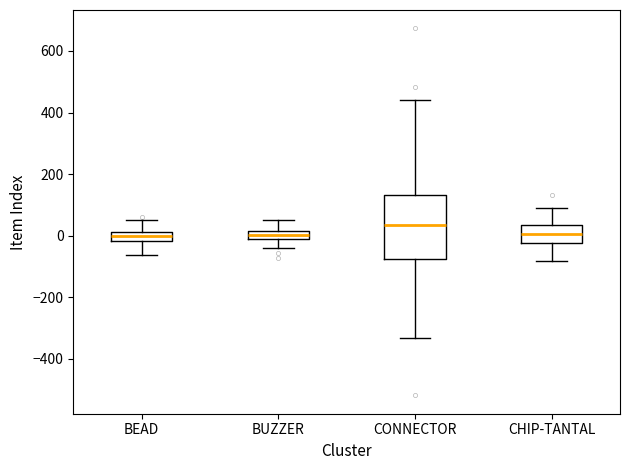

Which box is the tallest, from its lower edge to its upper edge?

CONNECTOR